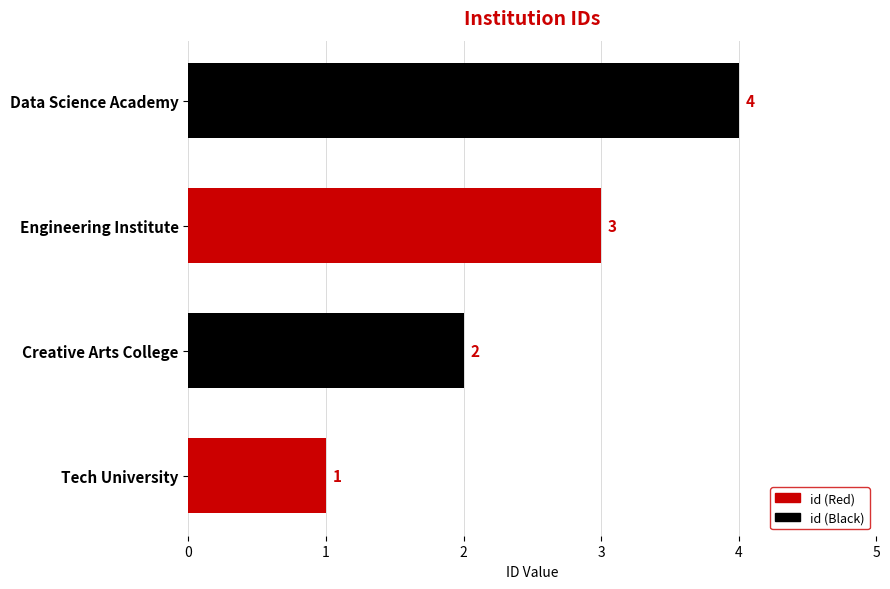

At which category does the chart reach its minimum across all series?

Tech University